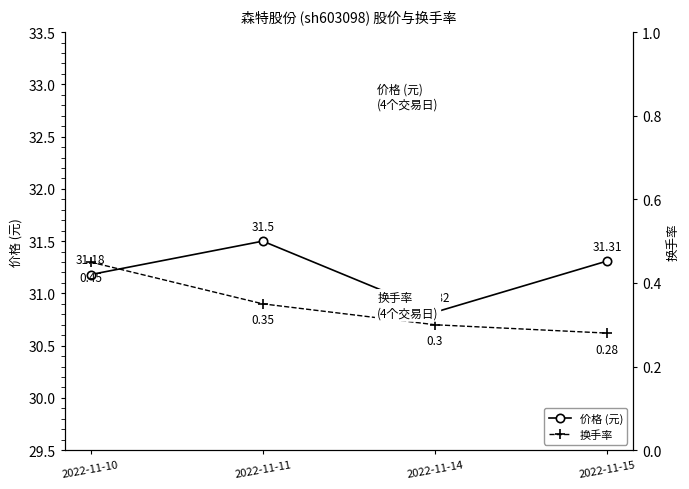

Reading left to right, extract all data points from this chart.

价格 (元): 31.2	31.5	30.8	31.3
换手率: 0.5	0.3	0.3	0.3